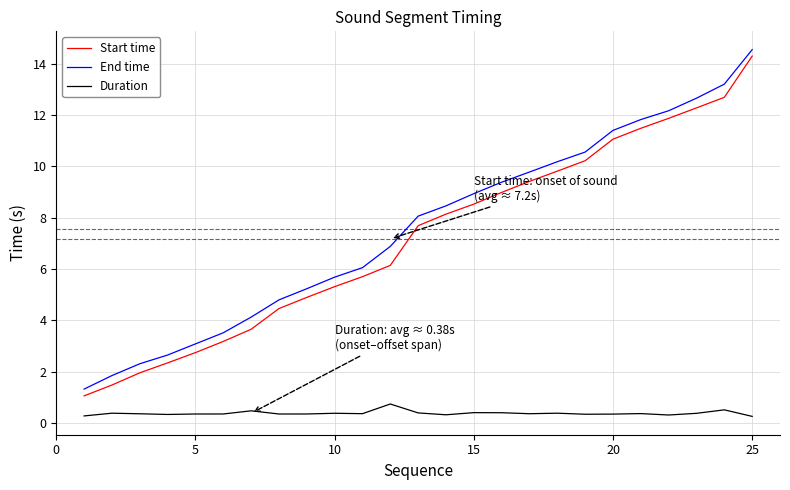

Which series has the largest range (max minus min)?

Start time